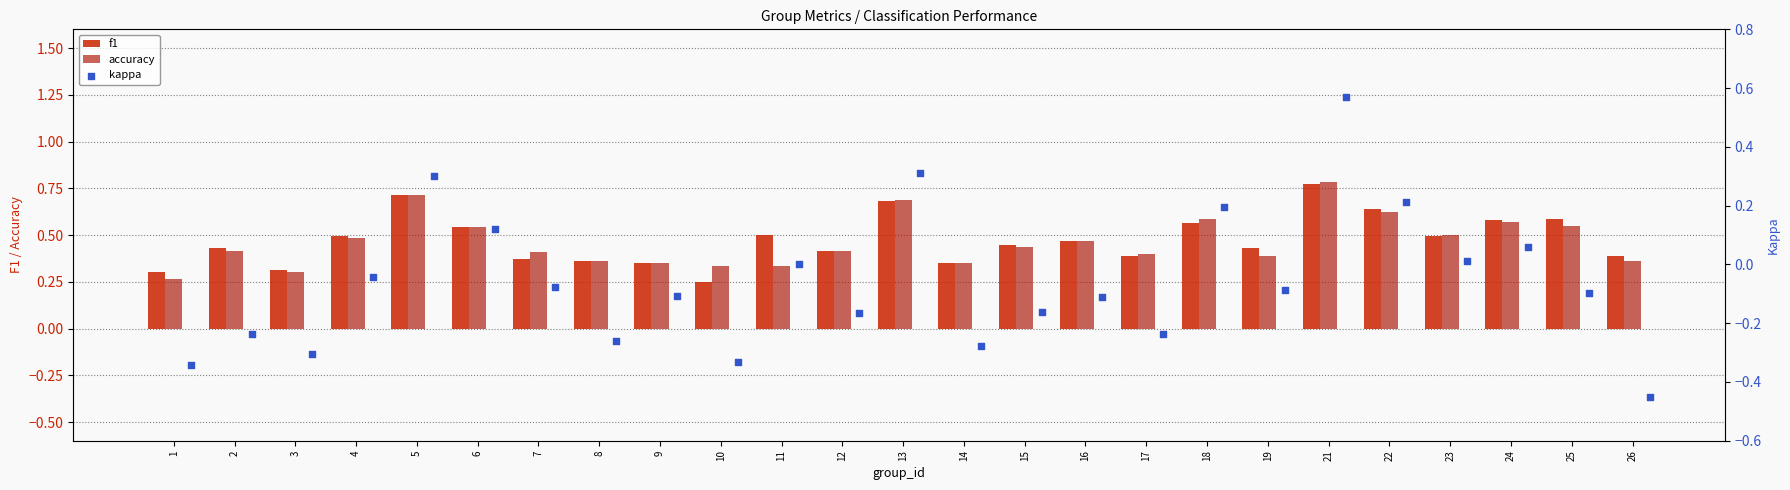

Which series has the largest total across all categories?

f1